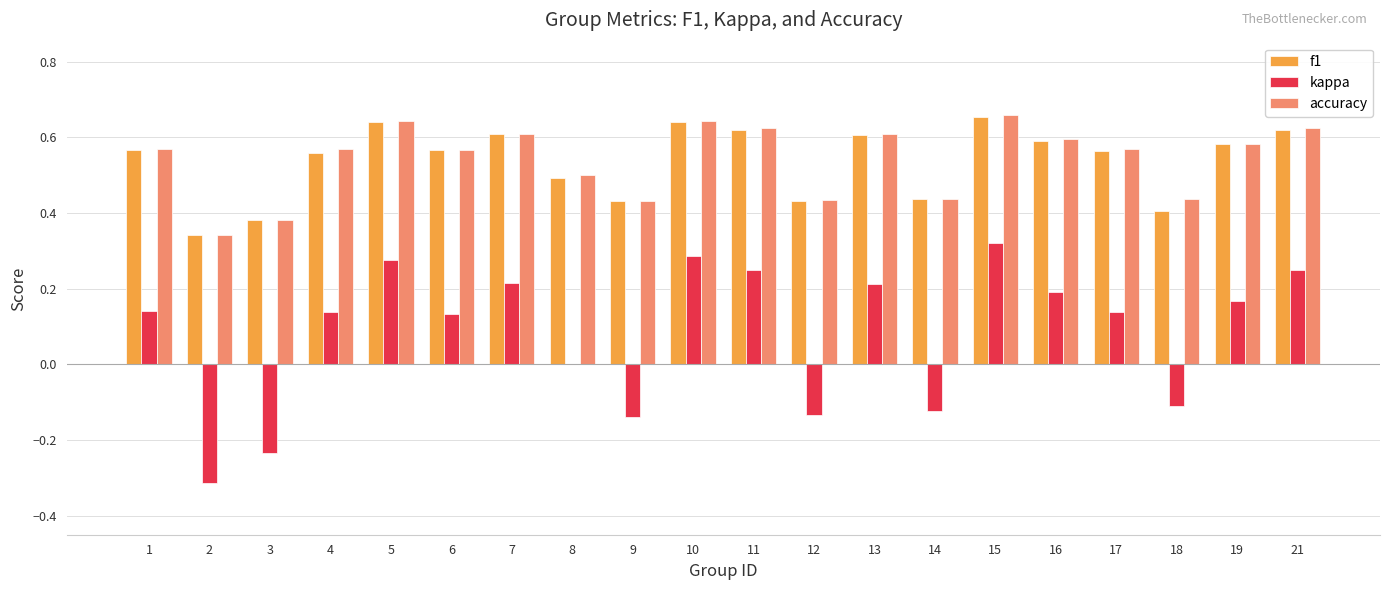

What is the sum of the f1 values at 13 and 11?

1.2